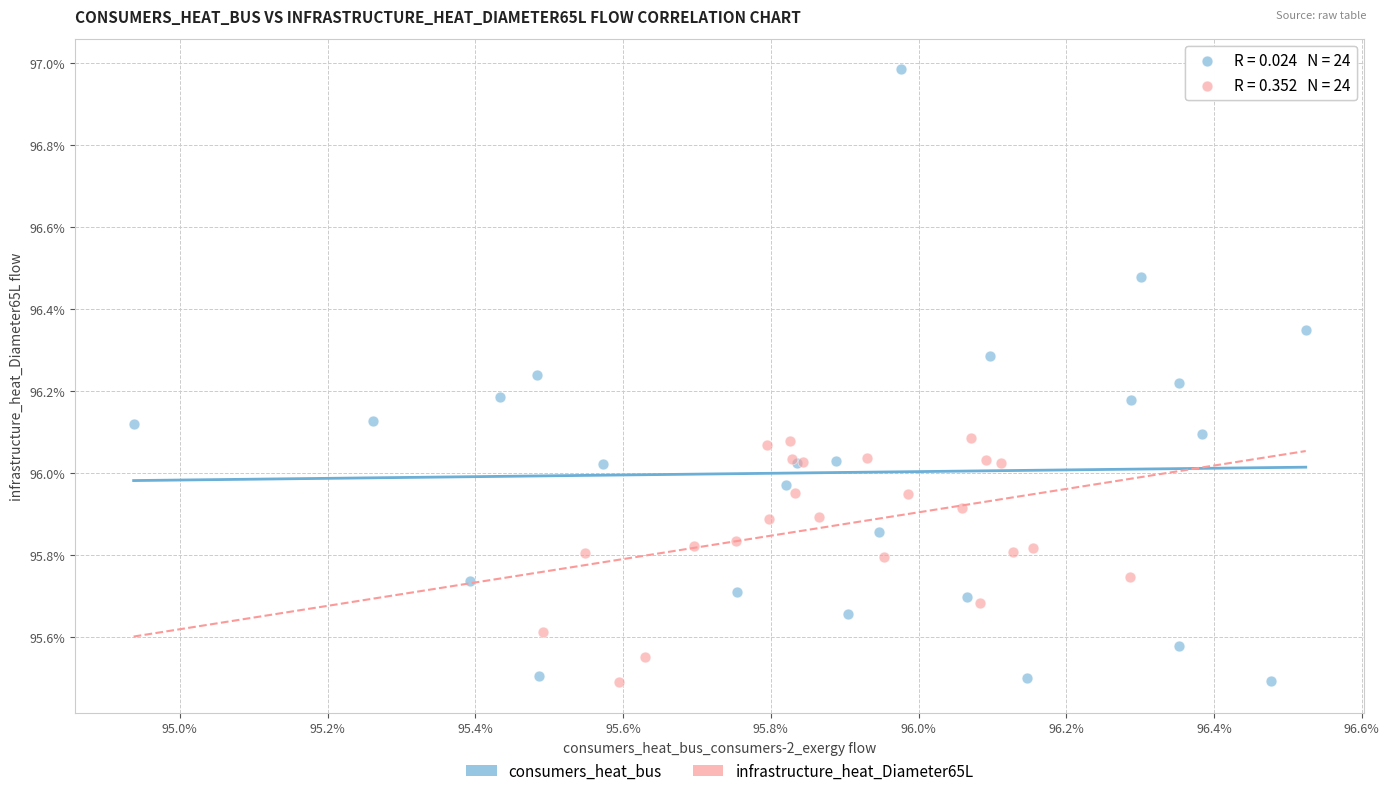

Which series has the widest spread of Y values?

consumers_heat_bus